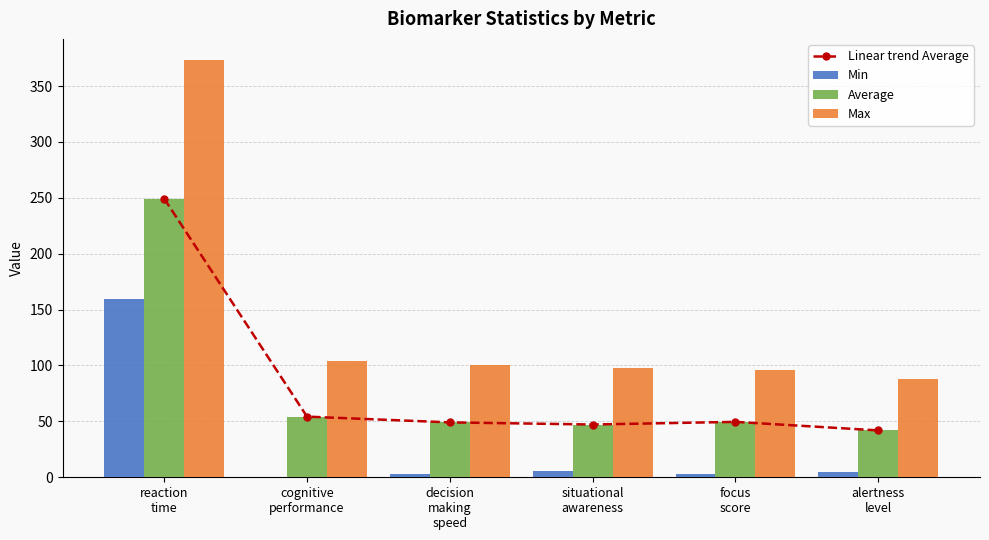

Which series changed the most between focus
score and alertness
level?

Max